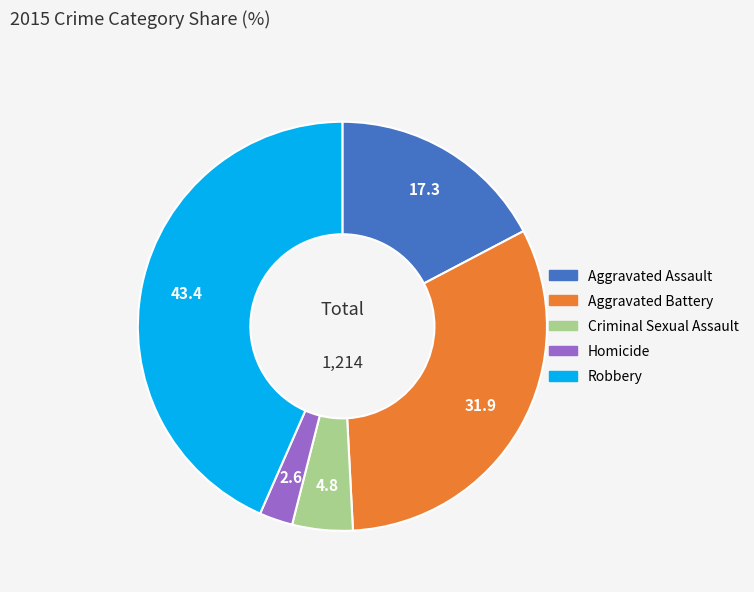

The Homicide slice represents 16% of the pie. True or false?

False